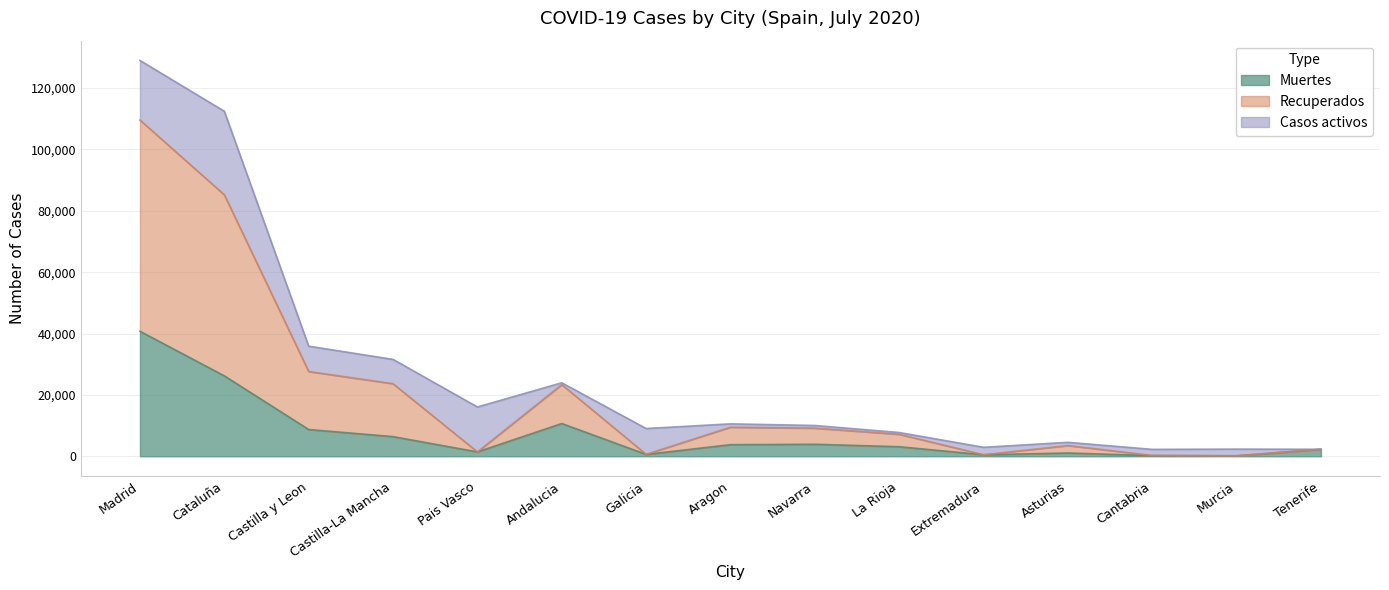

Is it true that Muertes equals 8716 at Castilla y Leon?

True